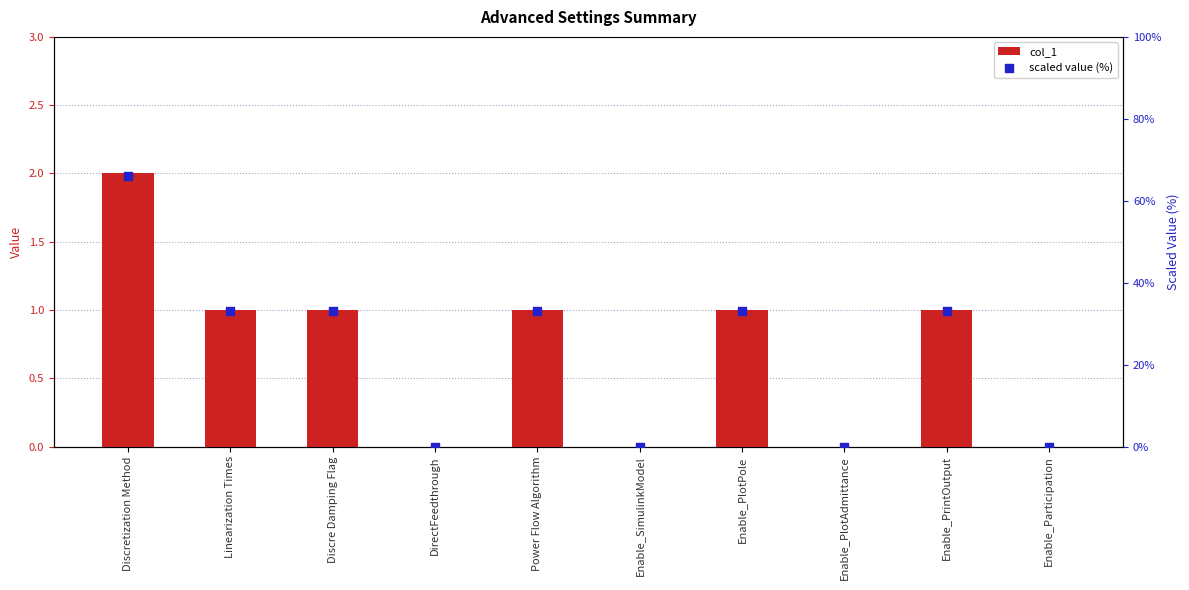

Which series contains the lowest Y value?

col_1